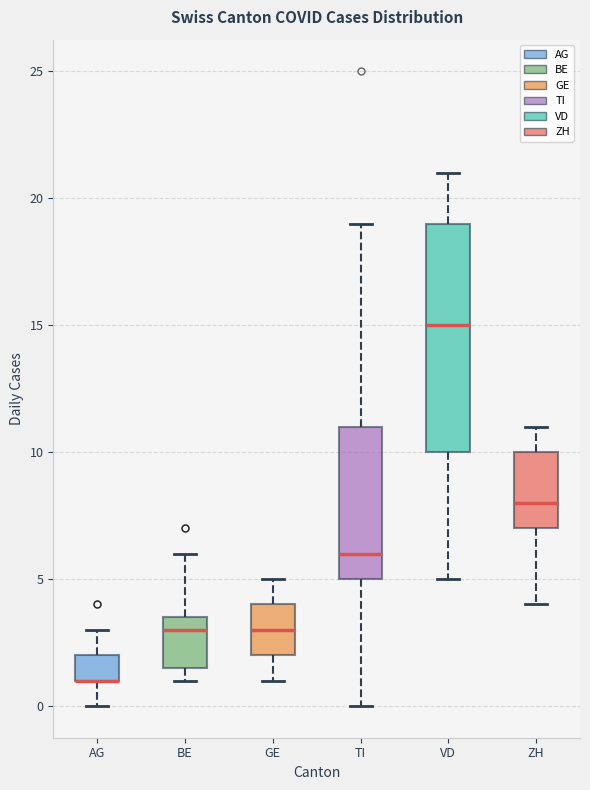

Comparing the boxes themselves (not the whiskers), which one is the tallest?

VD